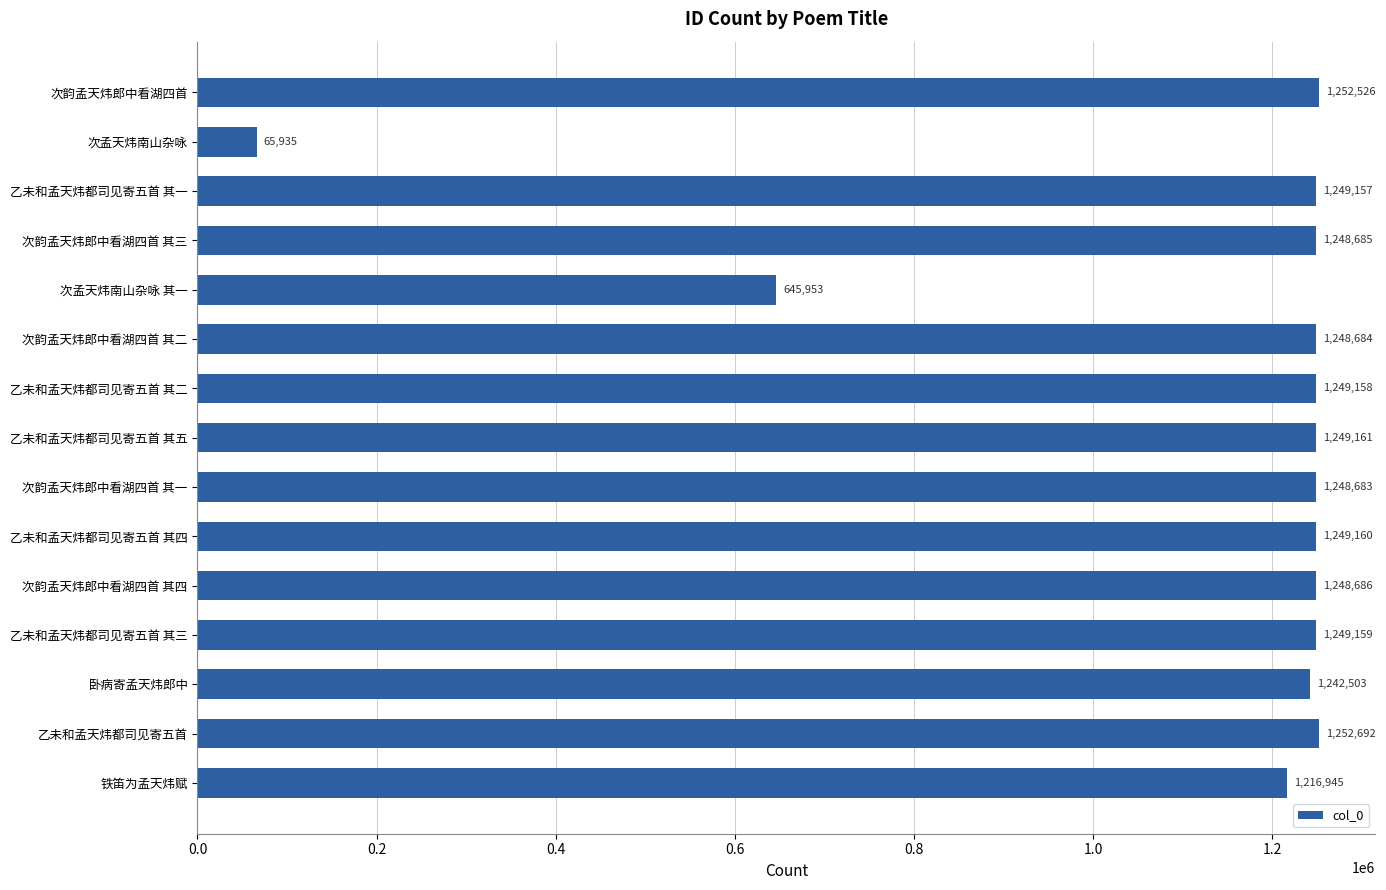

Approximately how many times larger is the value at 铁笛为孟天炜赋 compared to 次韵孟天炜郎中看湖四首?

1.0